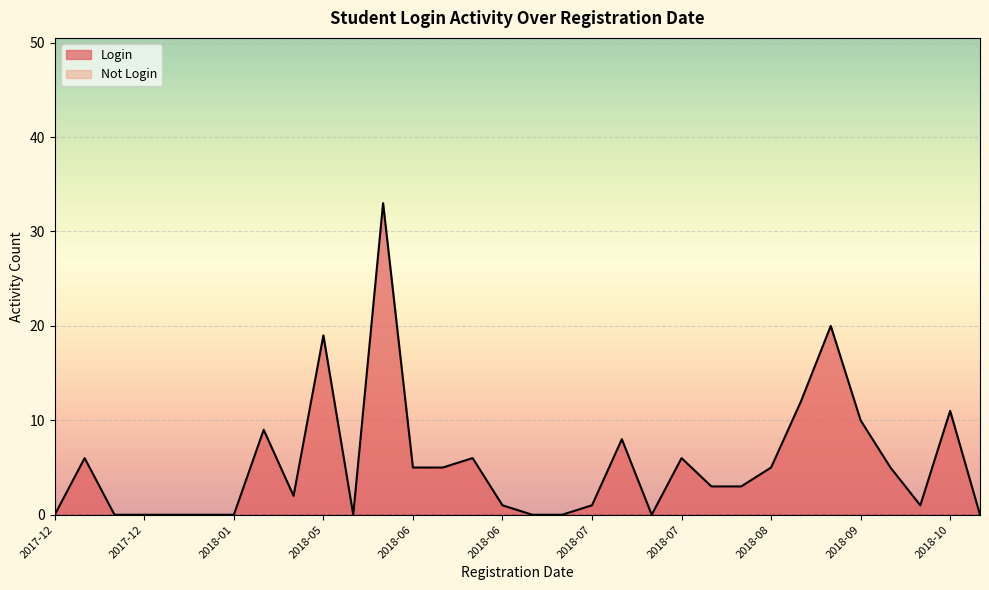

List the series in order of their peak value, highest first.

Login, Not Login